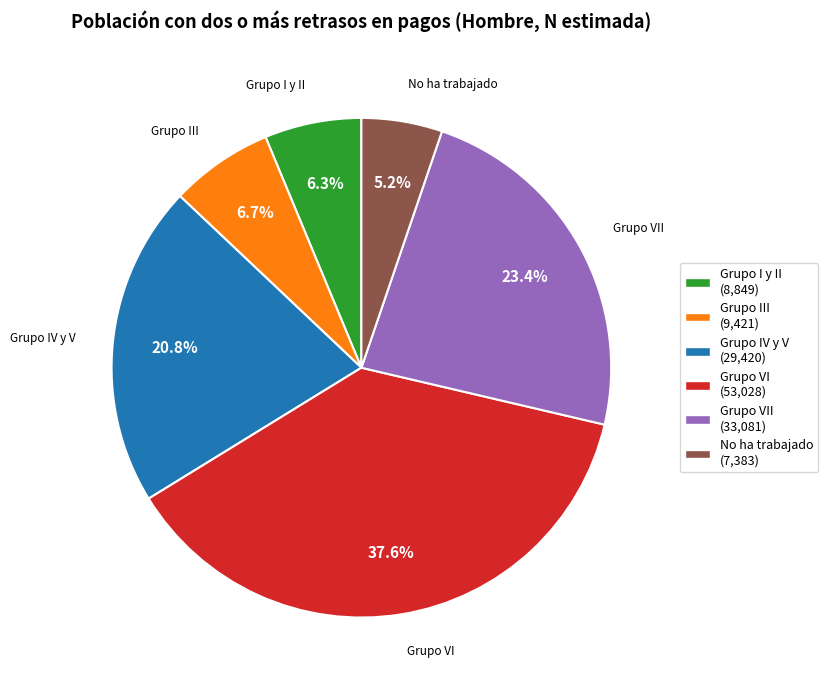

Is there any slice that represents more than half of the pie?

No